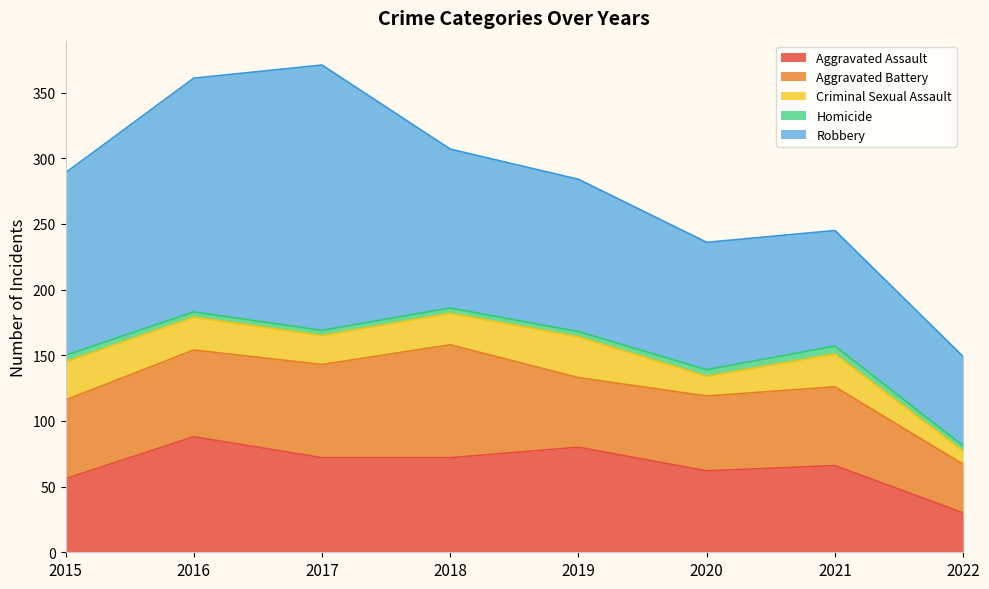

Rank the series by their maximum value, from lowest to highest.

Homicide, Criminal Sexual Assault, Aggravated Battery, Aggravated Assault, Robbery